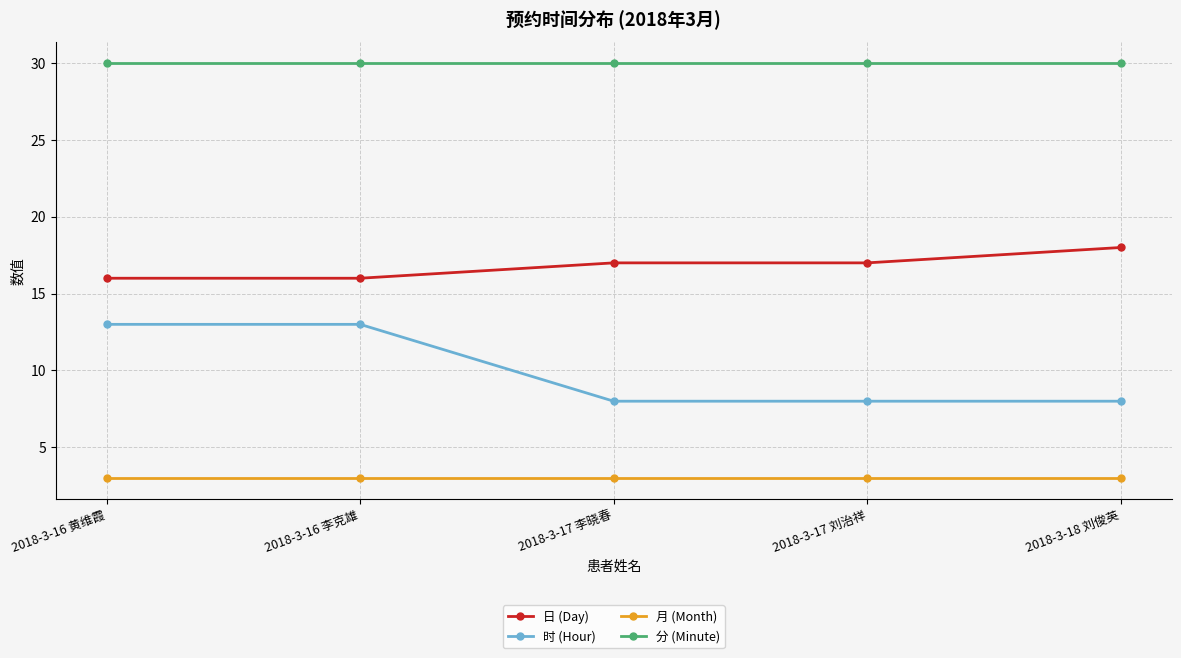

Does the chart have visible grid lines?

Yes